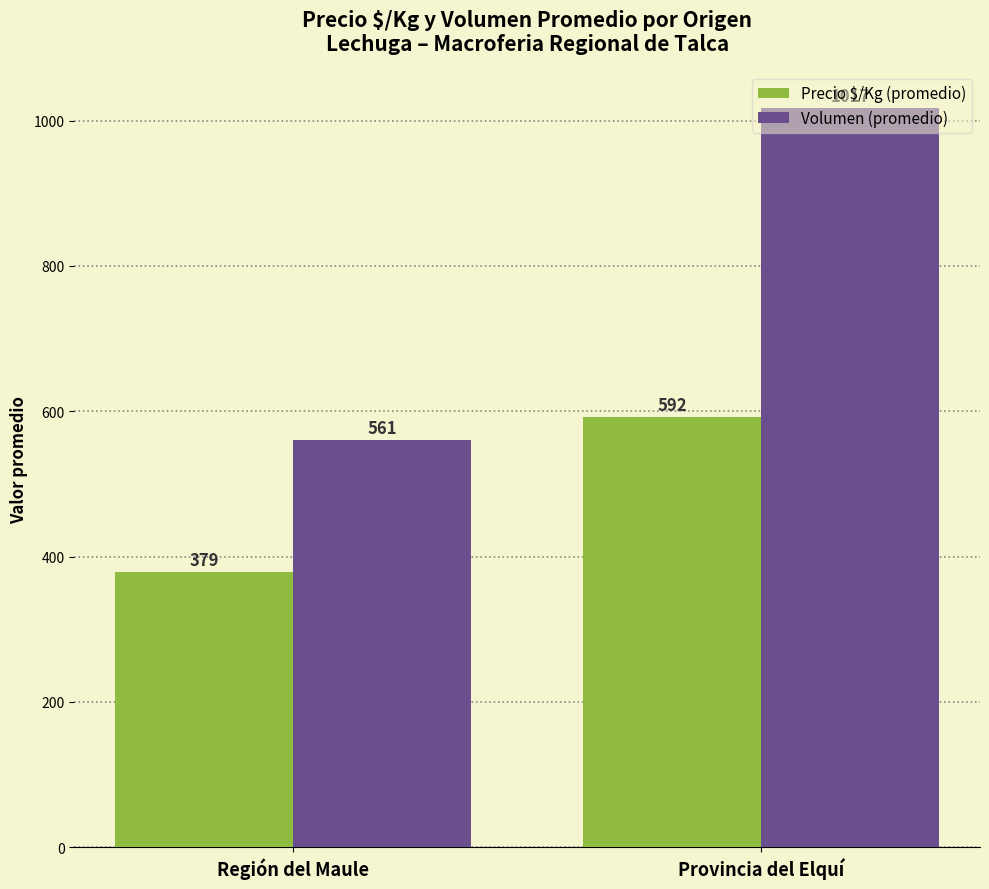

What is the difference between the highest and lowest values at Provincia del Elquí?

425